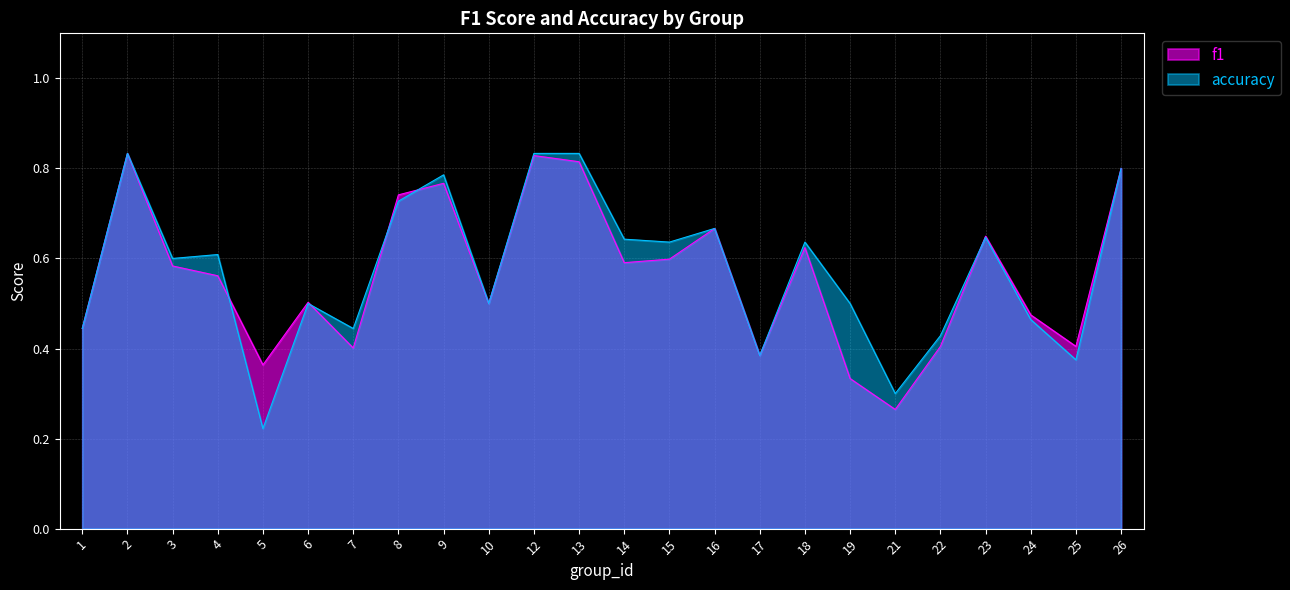

Reading left to right, what are all the values shown in this chart?

f1: 0.4	0.8	0.6	0.6	0.4	0.5	0.4	0.7	0.8	0.5	0.8	0.8	0.6	0.6	0.7	0.4	0.6	0.3	0.3	0.4	0.6	0.5	0.4	0.8
accuracy: 0.4	0.8	0.6	0.6	0.2	0.5	0.4	0.7	0.8	0.5	0.8	0.8	0.6	0.6	0.7	0.4	0.6	0.5	0.3	0.4	0.6	0.5	0.4	0.8